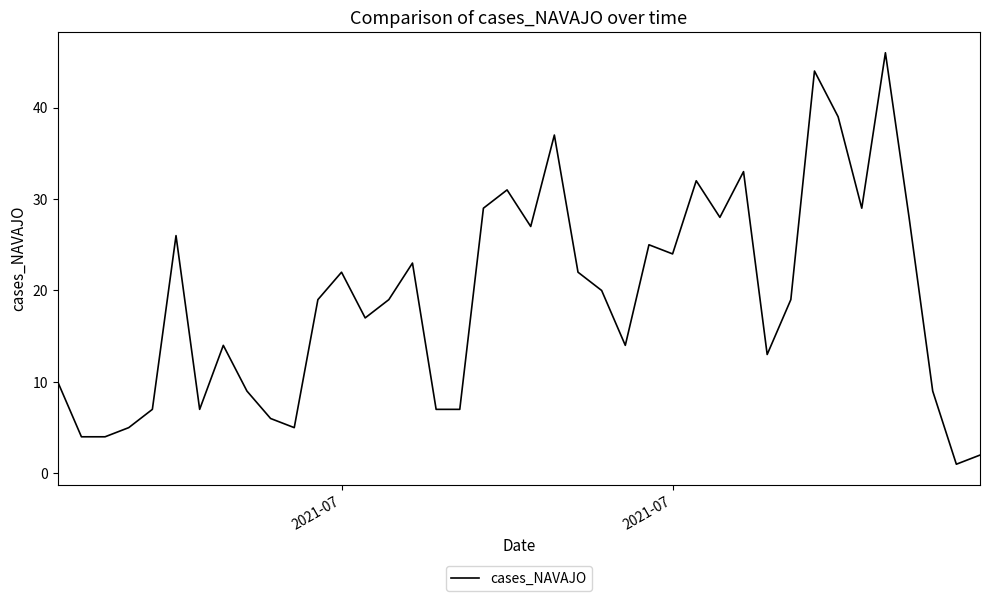

What is the greatest value displayed?

46